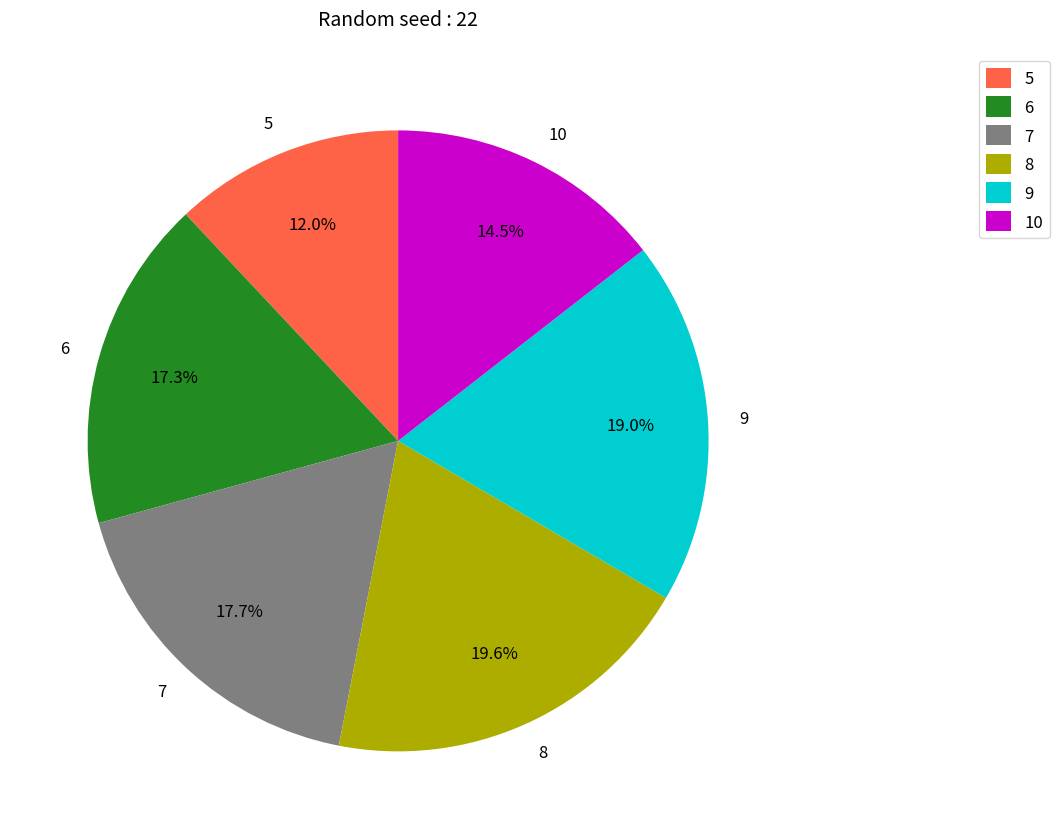

What is the largest slice in the pie chart?

8